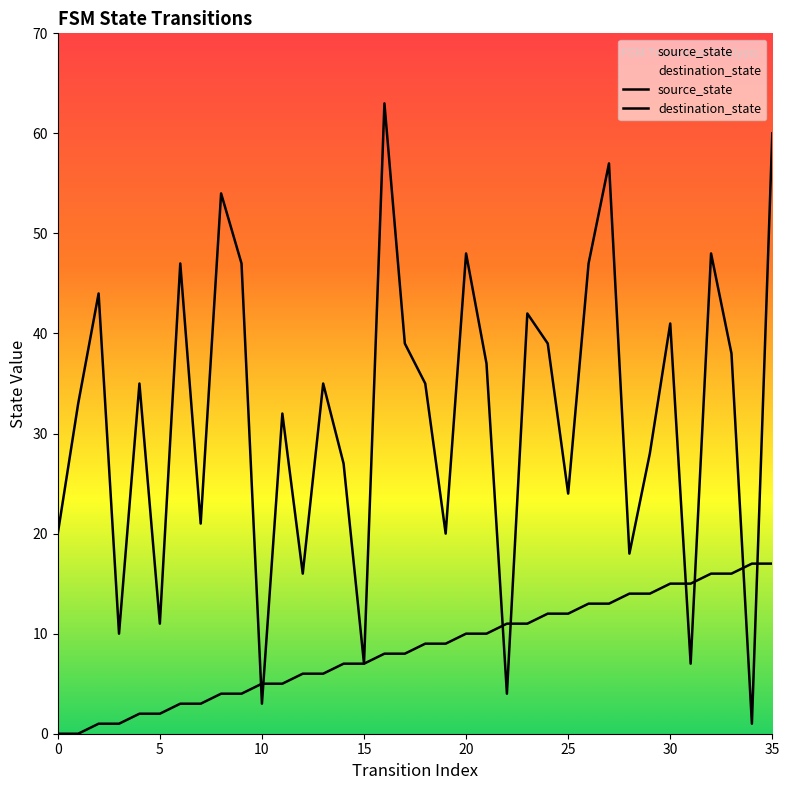

True or false: destination_state has more than 1 interior local peaks.

True